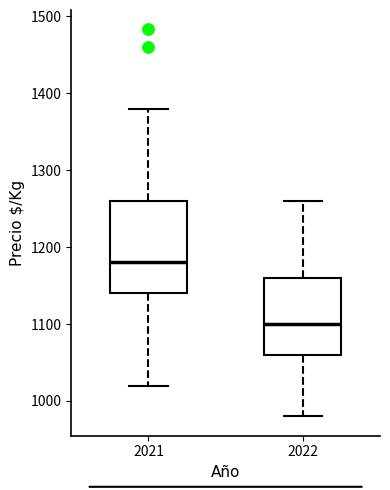

Comparing the boxes themselves (not the whiskers), which one is the tallest?

2021